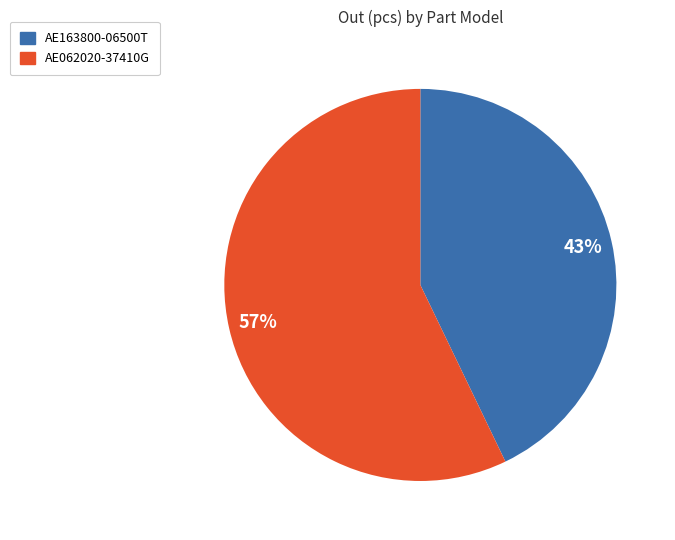

Between AE163800-06500T and AE062020-37410G, which is larger?

AE062020-37410G